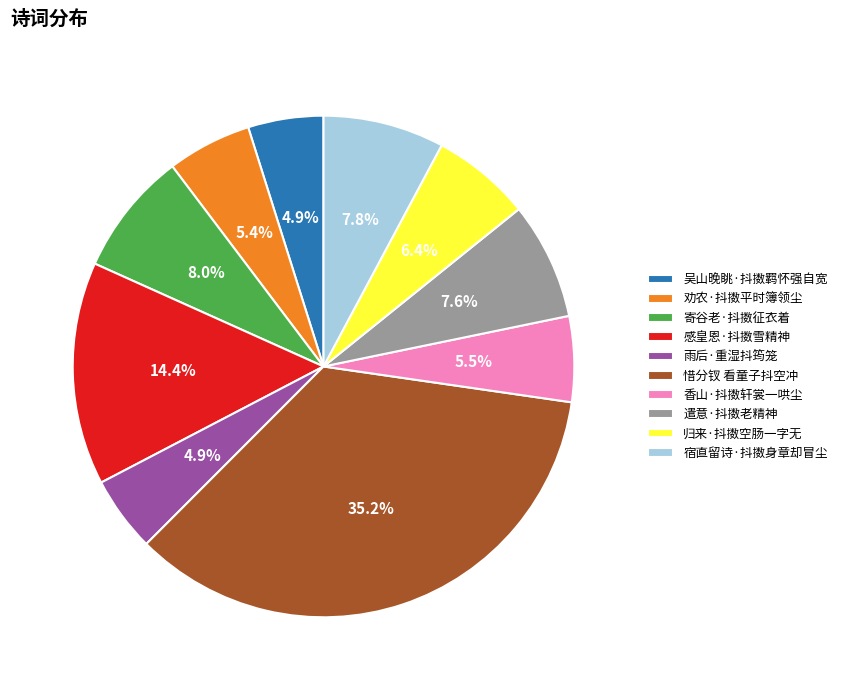

Which category has the biggest portion of the pie?

惜分钗 看童子抖空冲